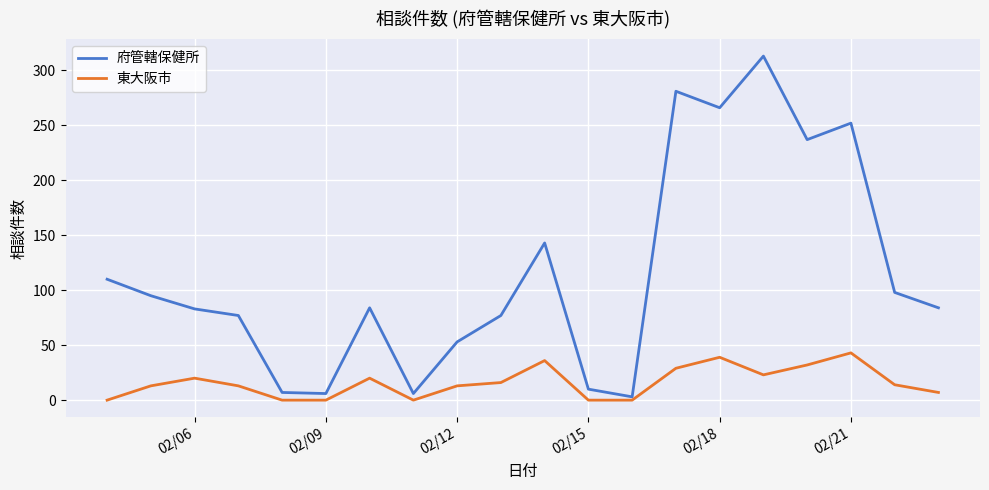

What is the greatest value displayed?

313